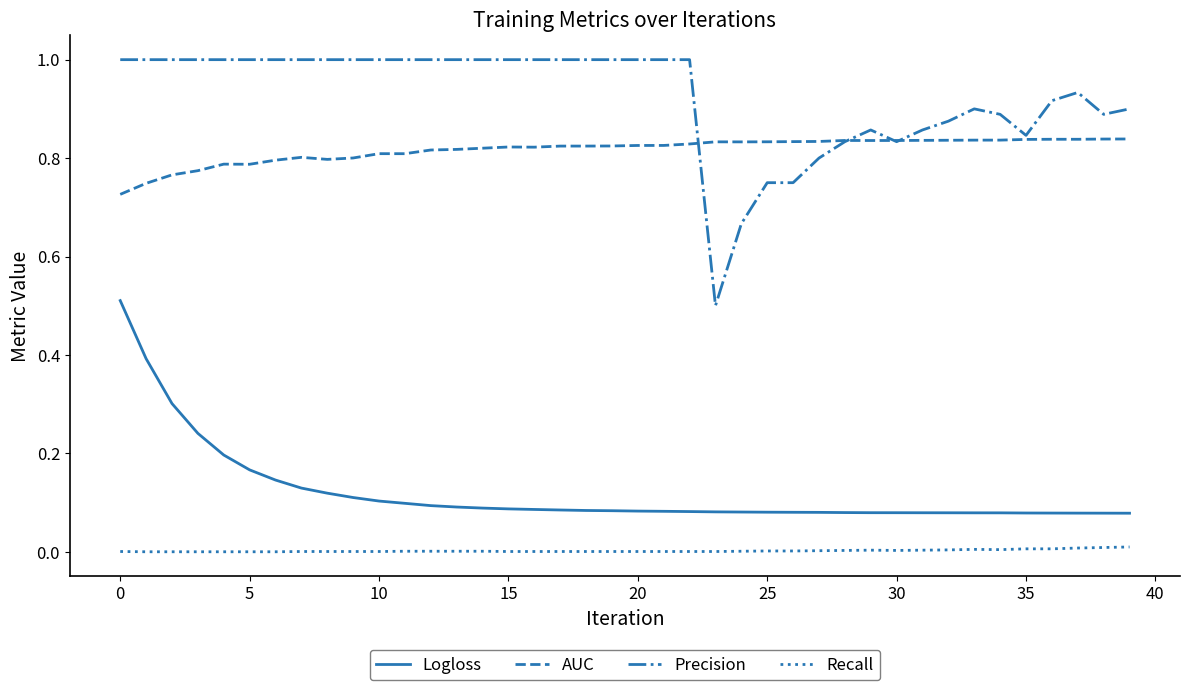

True or false: Logloss and Precision intersect in this chart.

False